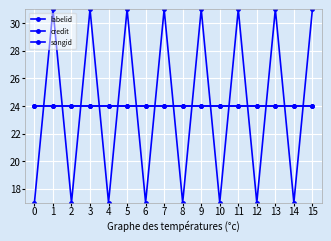

True or false: songid and labelid cross at least once.

True